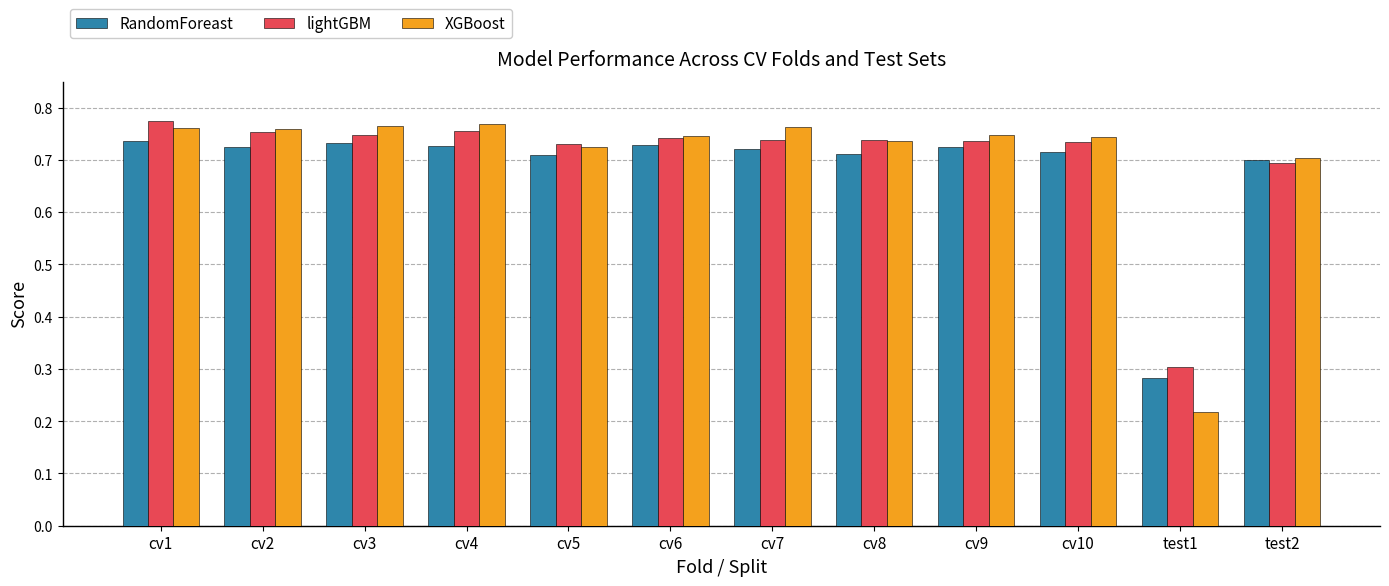

At how many categories does at least one series exceed 0?

12